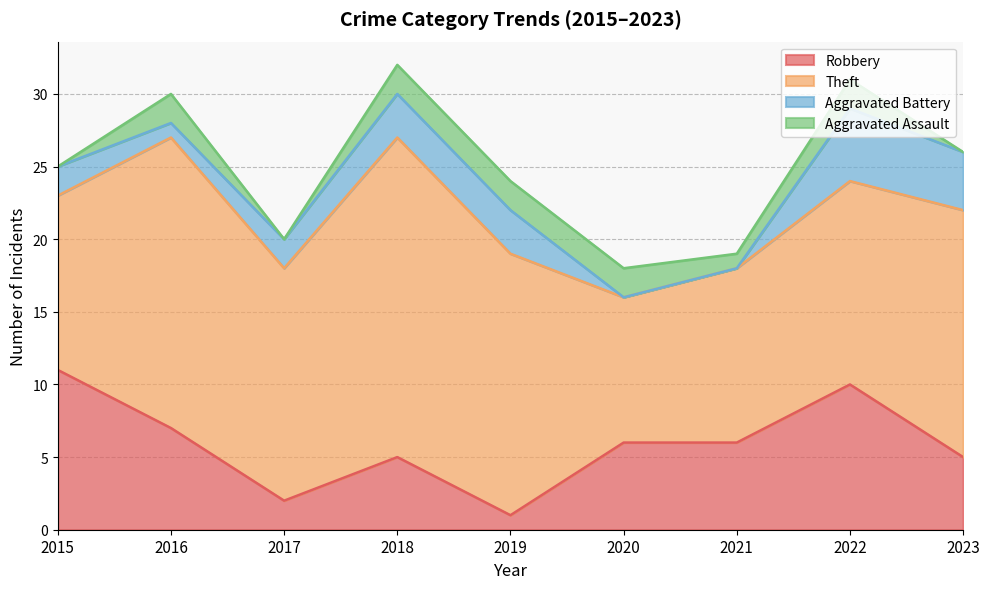

Read the Aggravated Assault value at 2020.

2